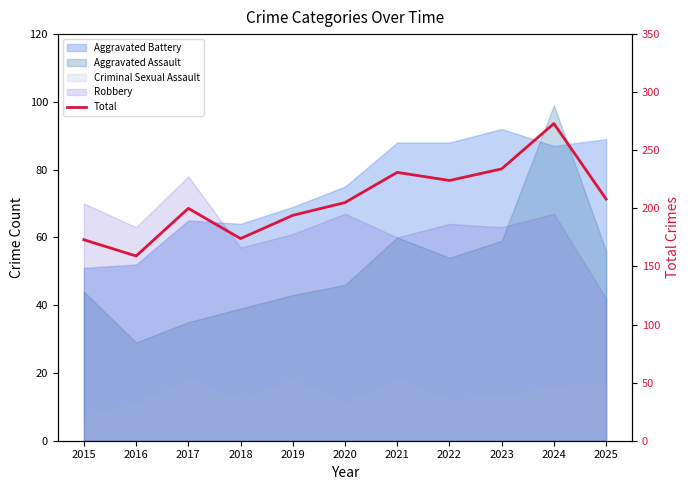

Which category has the lowest value across all series?

2016